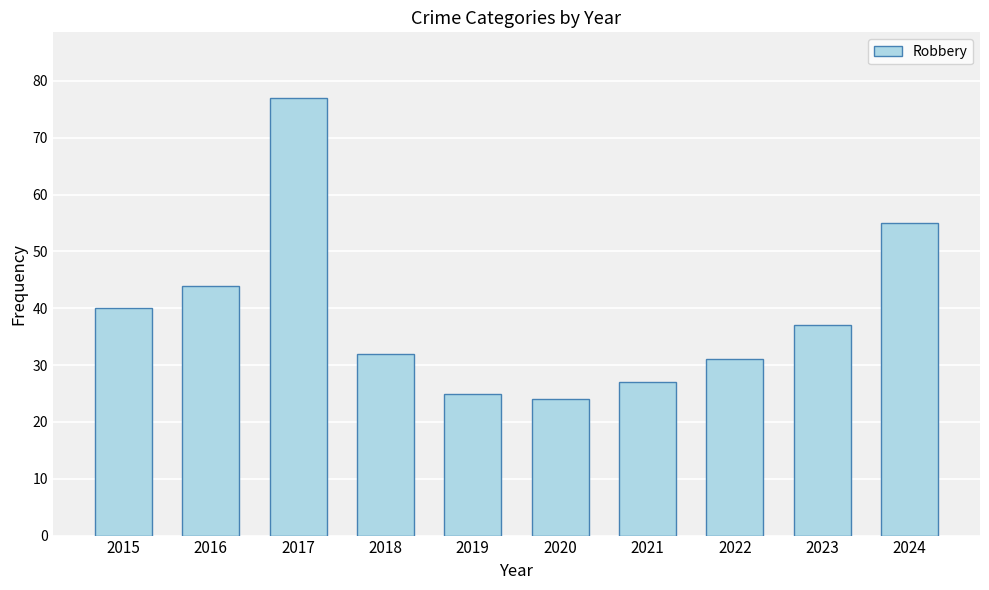

What is the difference between the maximum and minimum values?

53